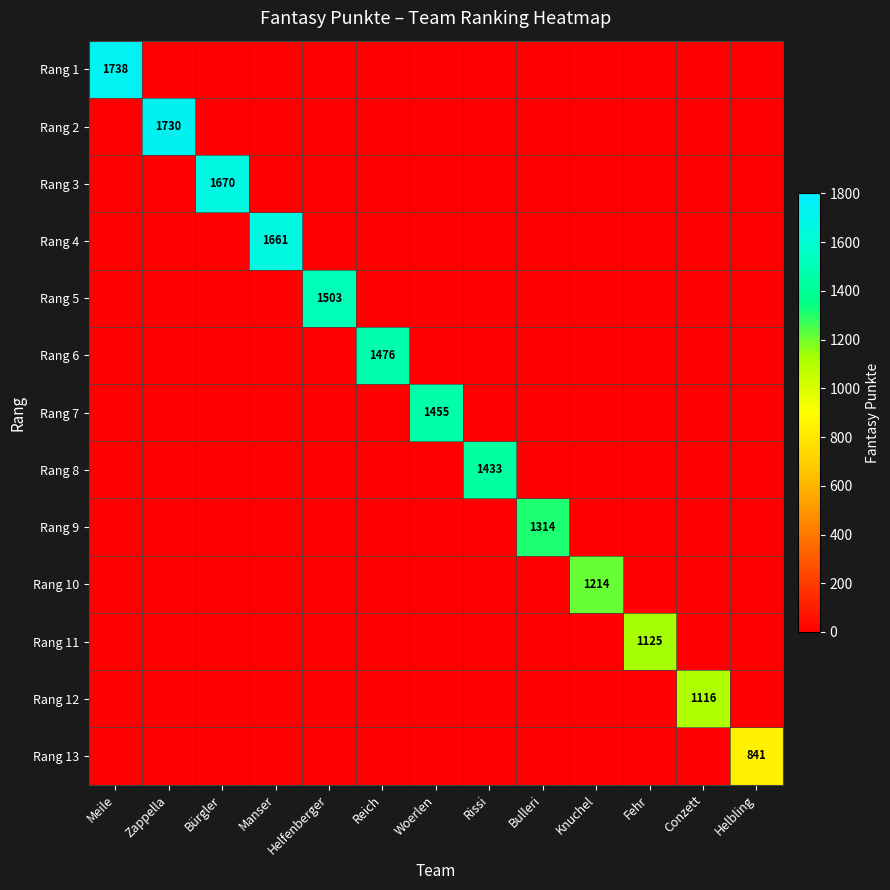

True or false: Rang 3 has a value of 547 at Bürgler.

False